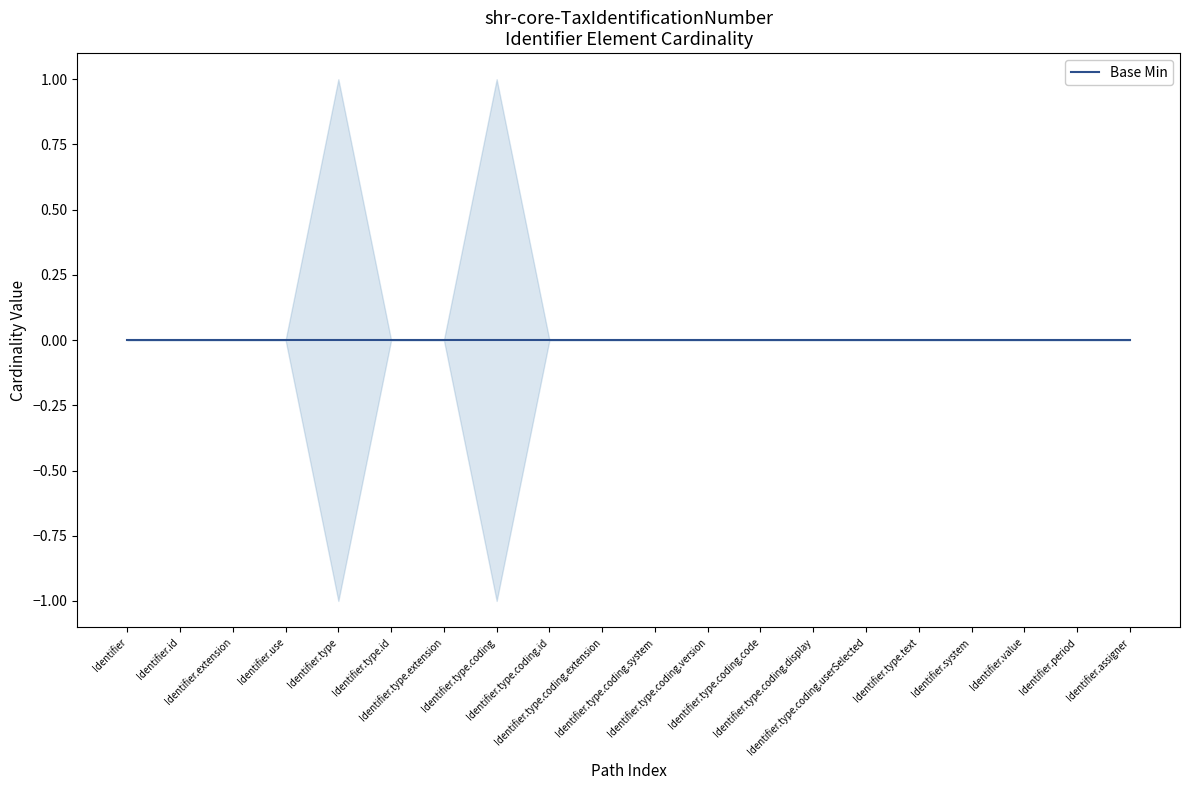

Is the value of Base Min at Identifier.type.coding.system greater than the value of Min at Identifier.value?

No